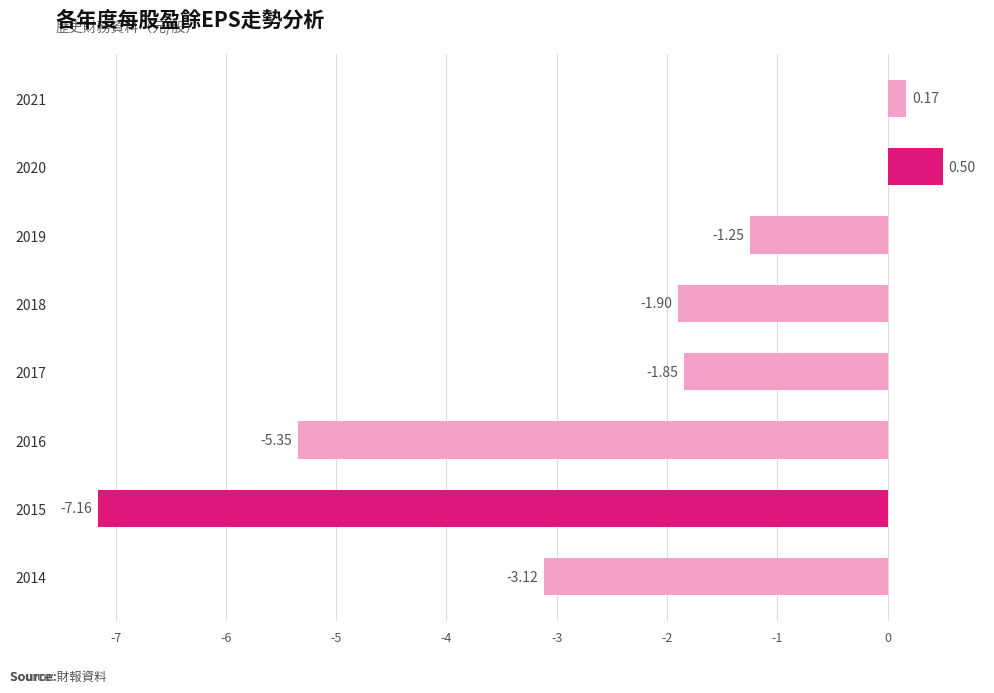

Rank the categories by value from highest to lowest.

2020, 2021, 2019, 2017, 2018, 2014, 2016, 2015